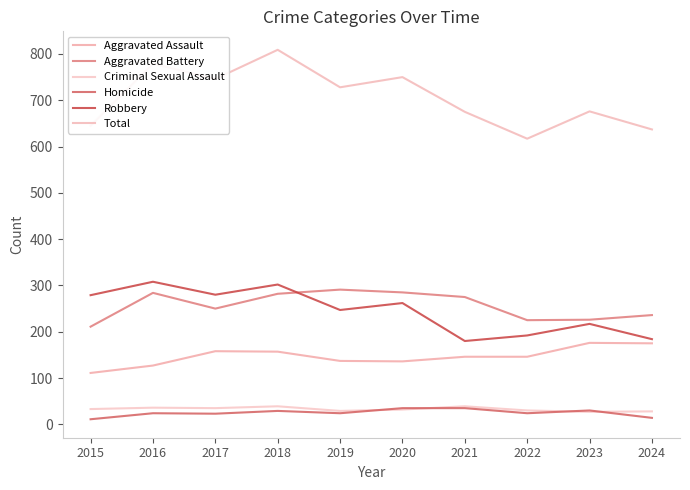

What is the smallest value displayed?

11